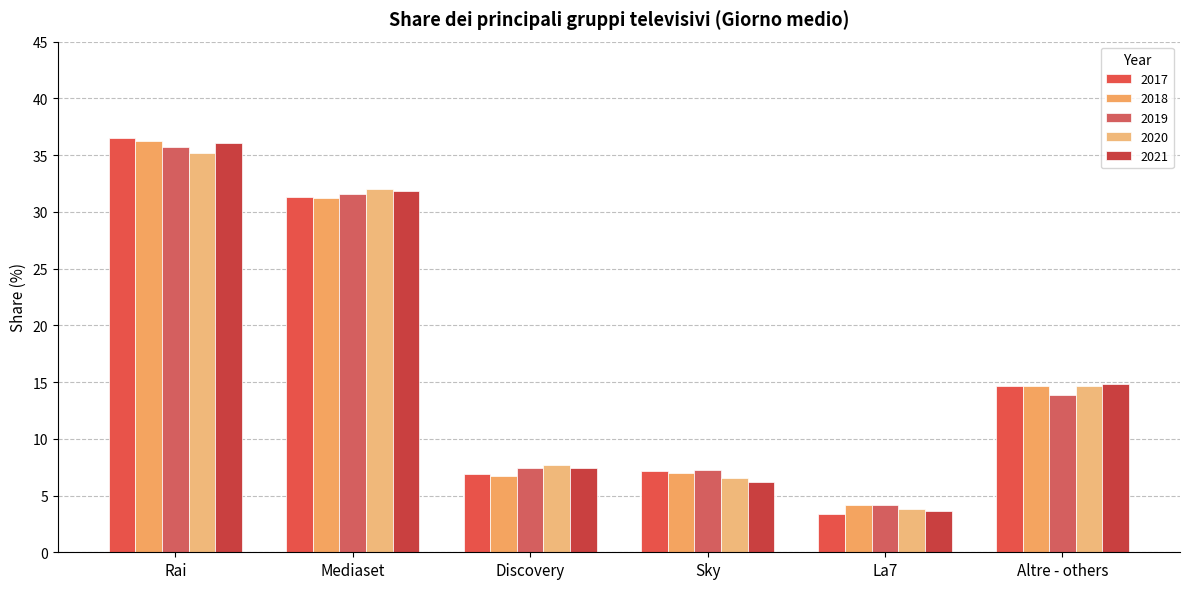

Reading right to left, list all the values displayed in this chart.

2017: 14.7	3.4	7.2	6.9	31.3	36.5
2018: 14.6	4.2	7.0	6.7	31.2	36.2
2019: 13.9	4.2	7.2	7.4	31.6	35.7
2020: 14.6	3.8	6.5	7.7	32.0	35.2
2021: 14.8	3.7	6.2	7.4	31.9	36.0